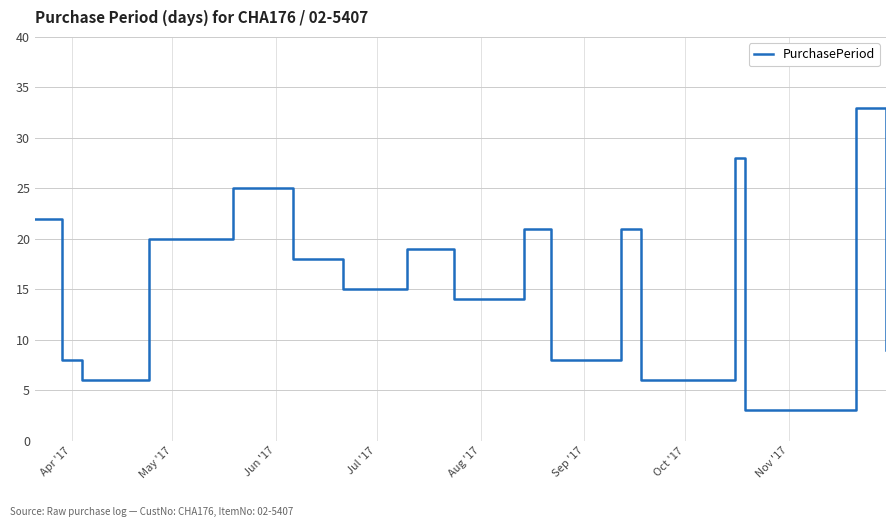

True or false: the data has more than 1 interior local peaks.

True